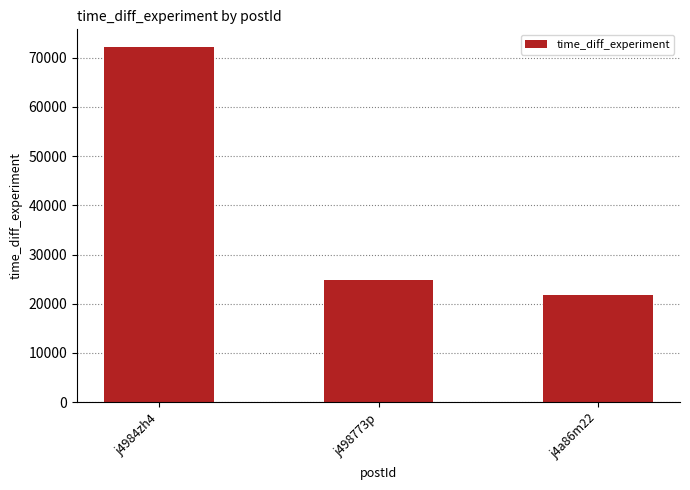

How many values are below 24778?

1